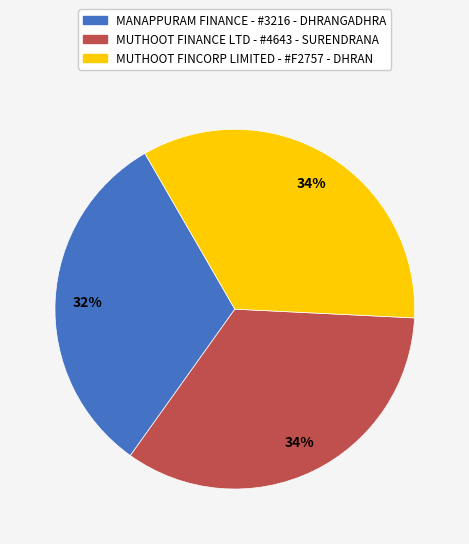

Is it true that MANAPPURAM FINANCE - #3216 - DHRANGADHRA is 21% of the pie?

False